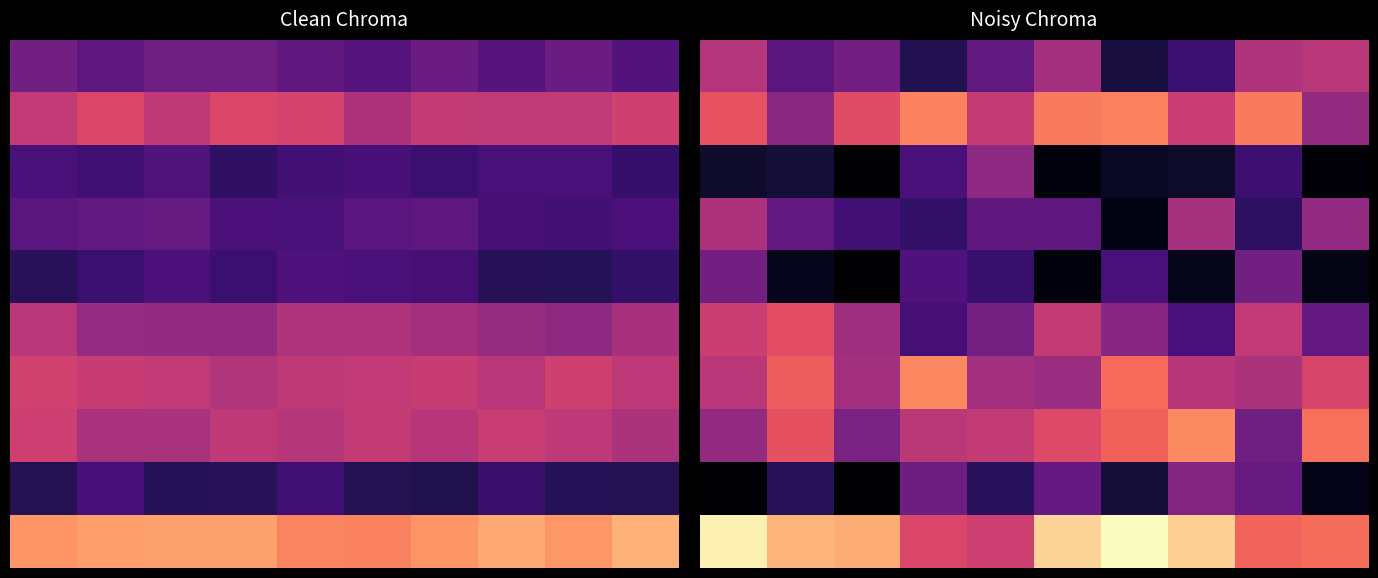

What is the difference between the highest and lowest values at 5?

0.2